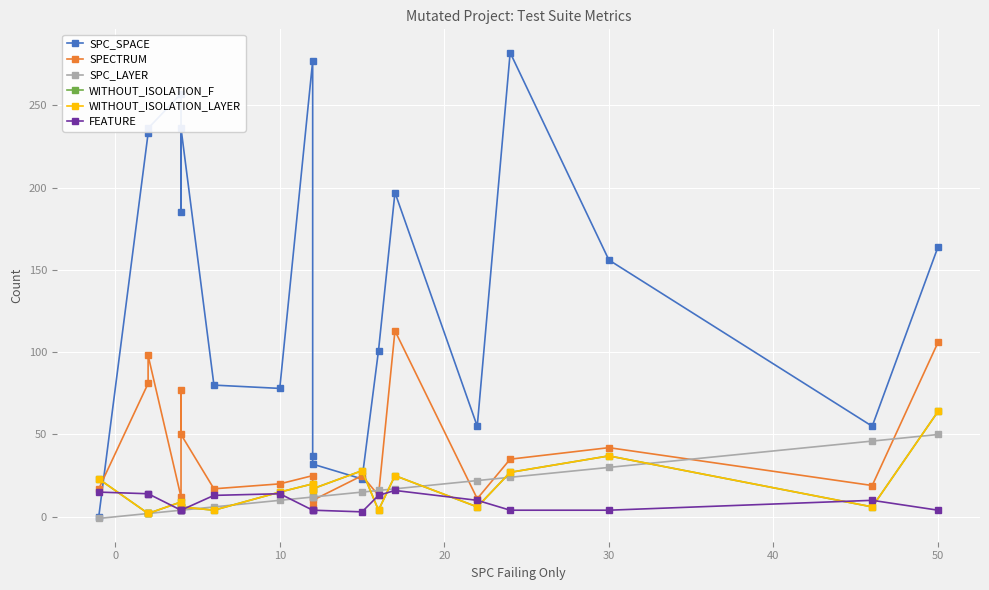

How many interior local peaks does the FEATURE series have?

3